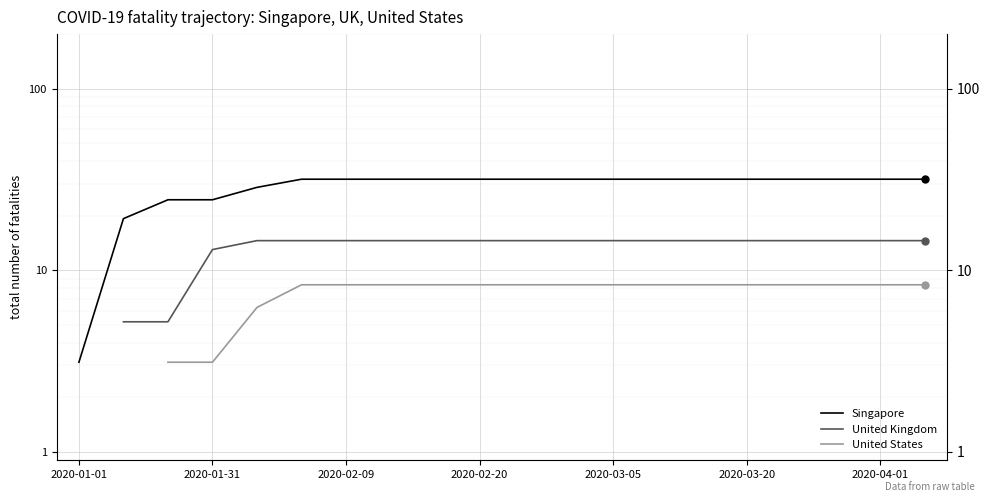

Does the chart display data point markers on the line(s)?

No